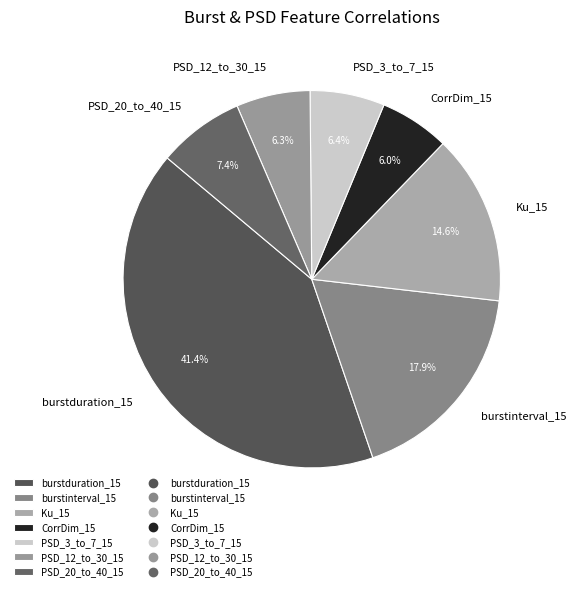

Which slice is the largest?

burstduration_15